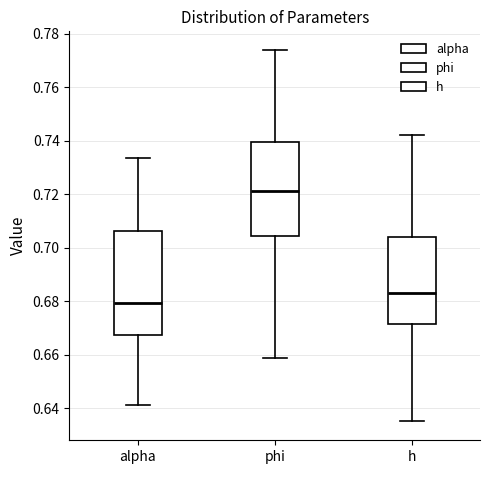

Where does the median line of the box for h sit on the y-axis? The values are not printed on the chart, so give them approximately, as read against the axis.

0.684